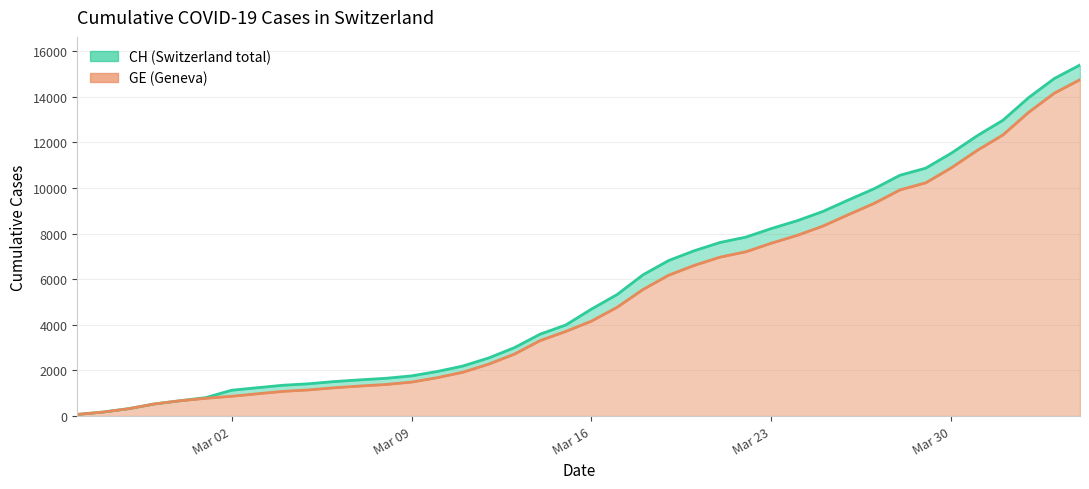

What is the difference between the second highest and second lowest values in the CH series?

14620